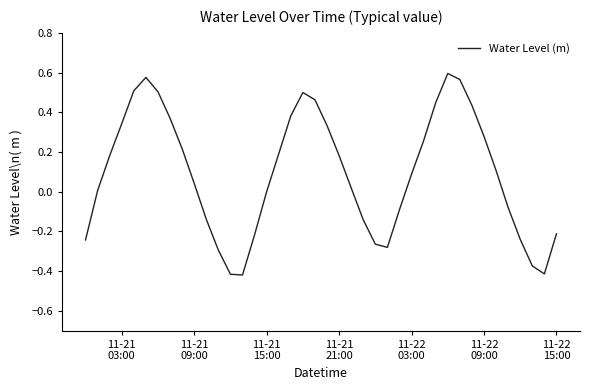

What is the difference between the maximum and minimum values?

1.0